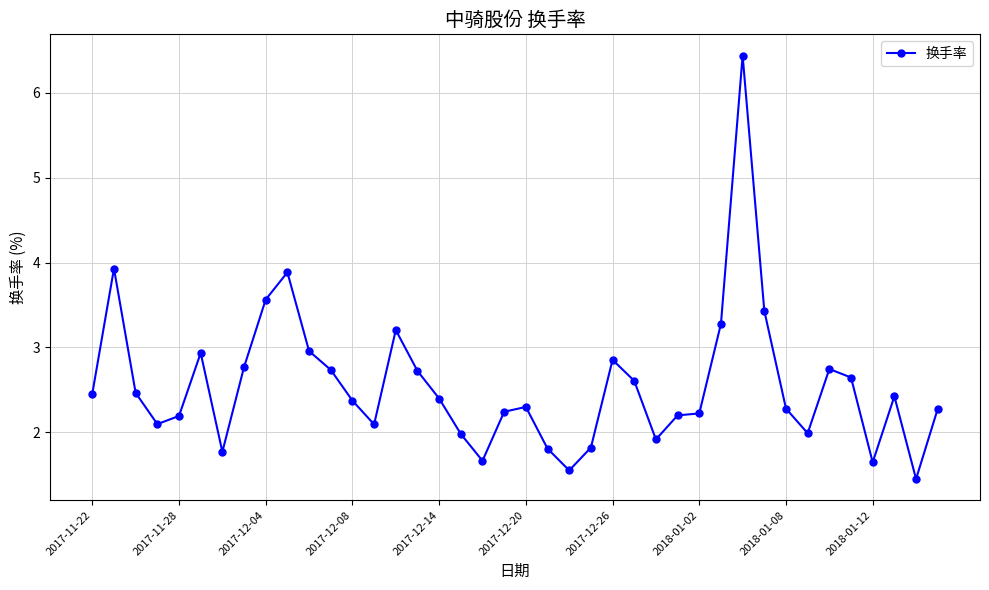

What is the maximum value shown in the chart?

6.4